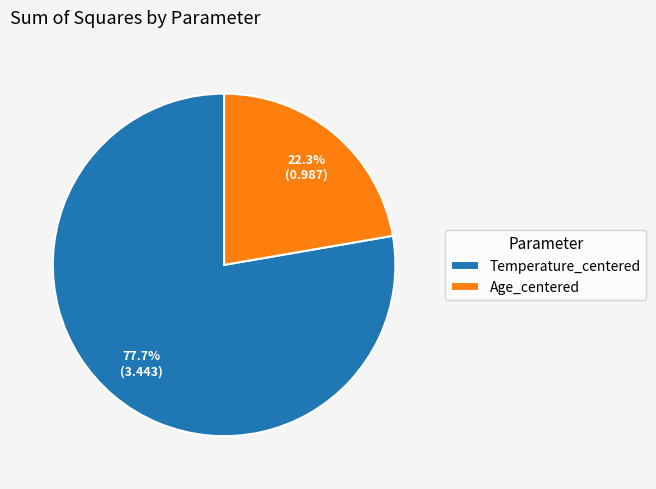

Which category has the smallest portion of the pie?

Age_centered